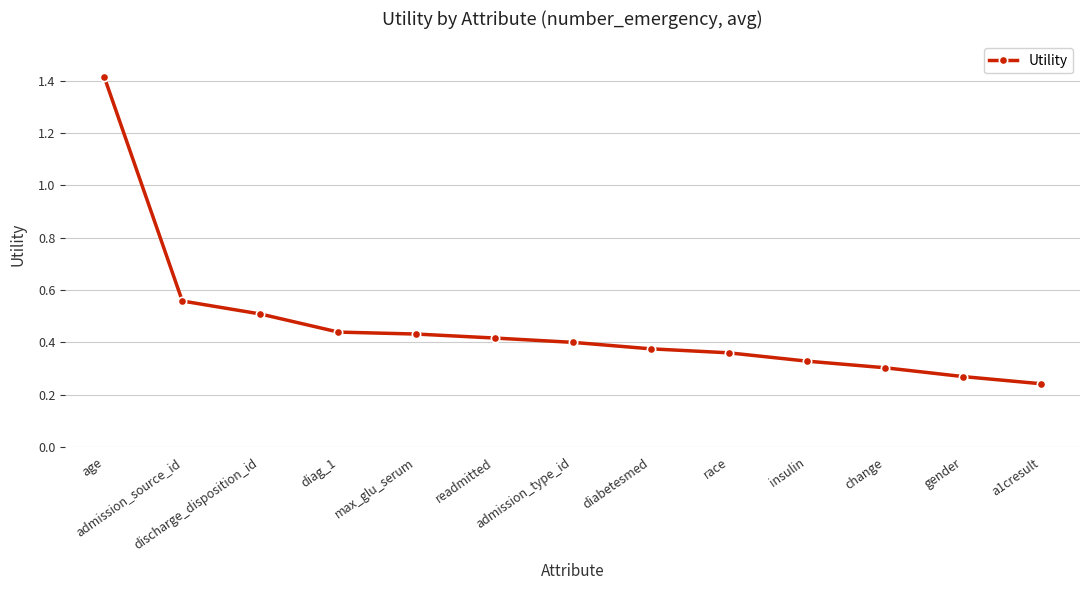

What is the value of the 1st point from the left?

1.4